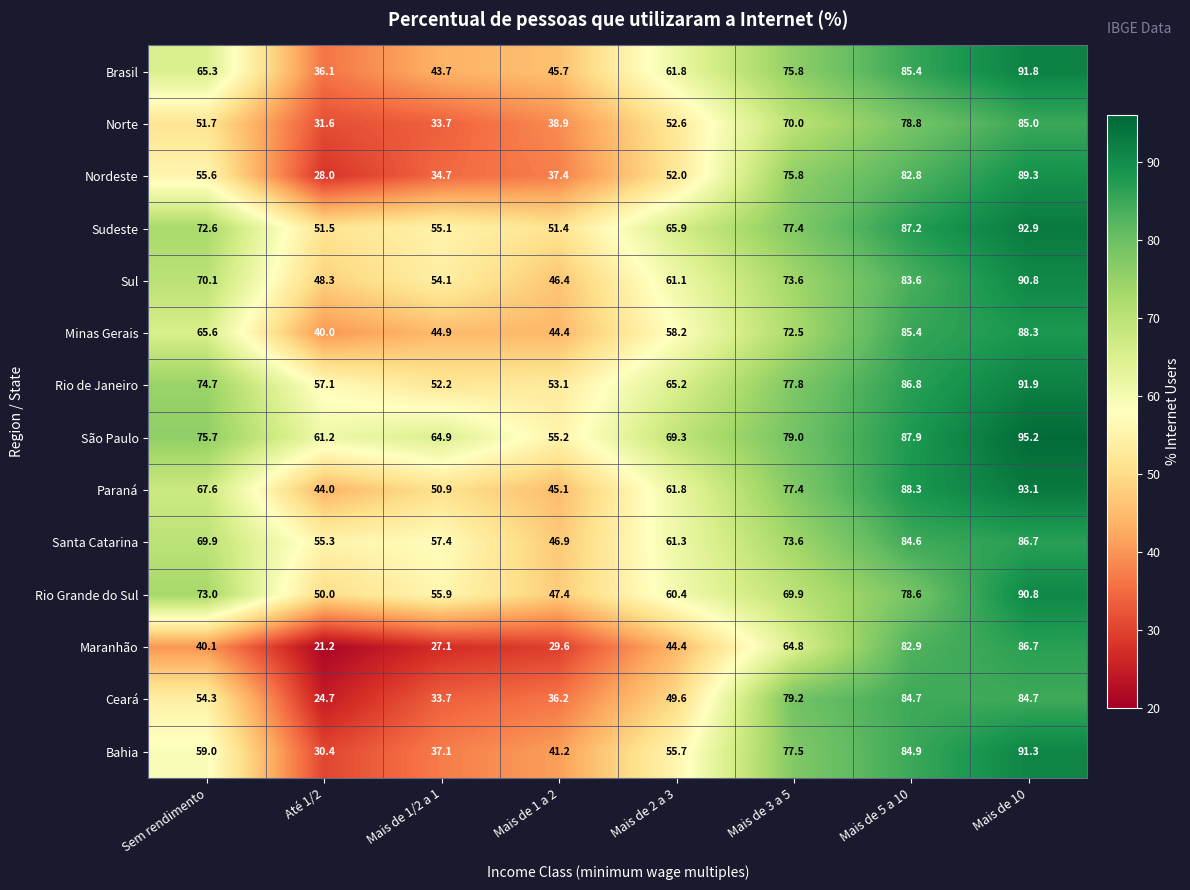

True or false: Santa Catarina has a value of 86.7 at Mais de 10.

True